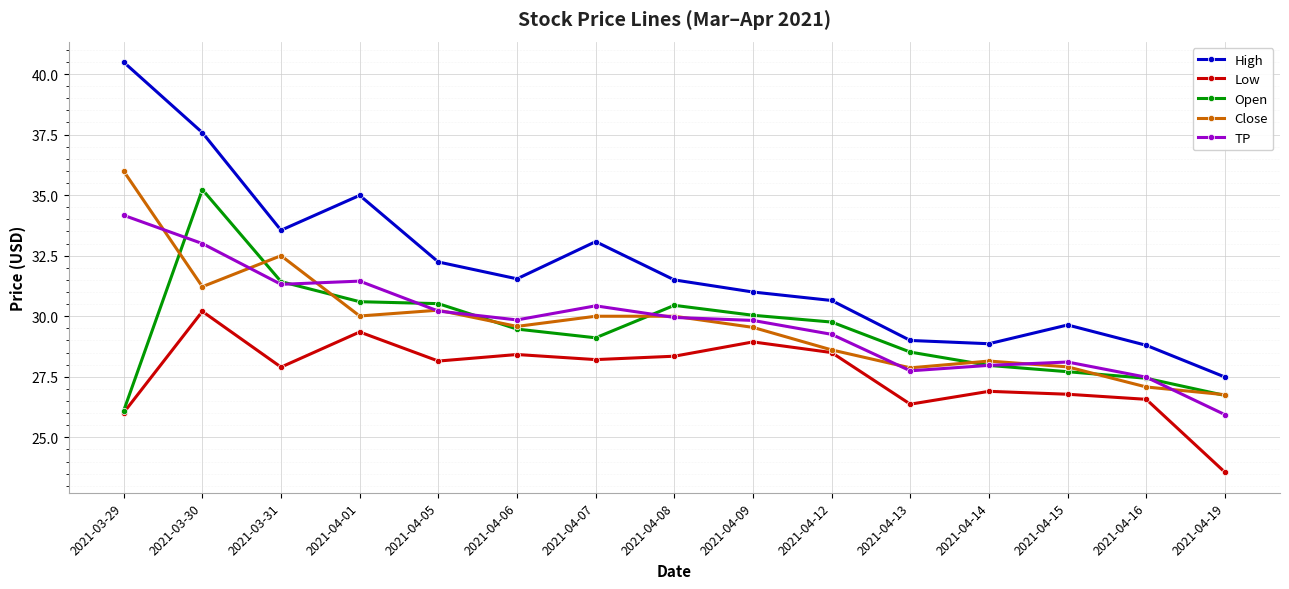

What is the difference between the maximum and minimum values in the Low series?

6.6